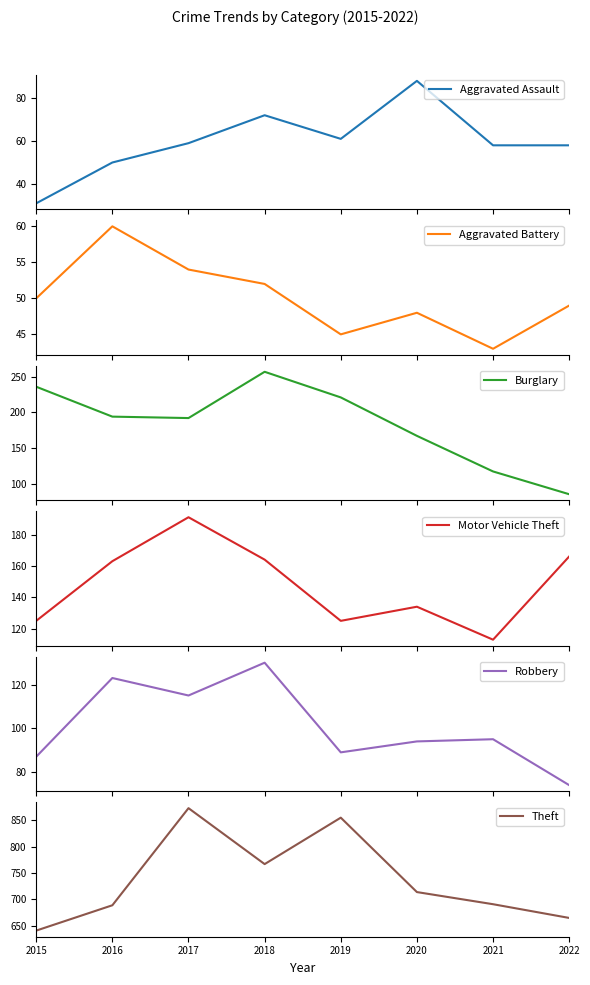

What is the lowest value of the Theft series?

641